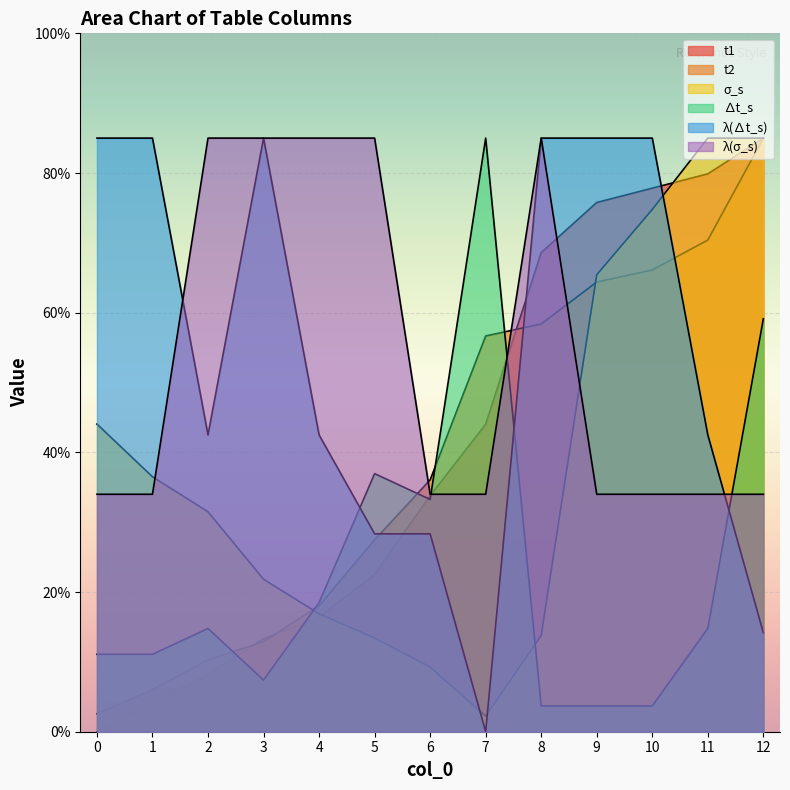

At which label does ∆t_s first exceed 14?

2